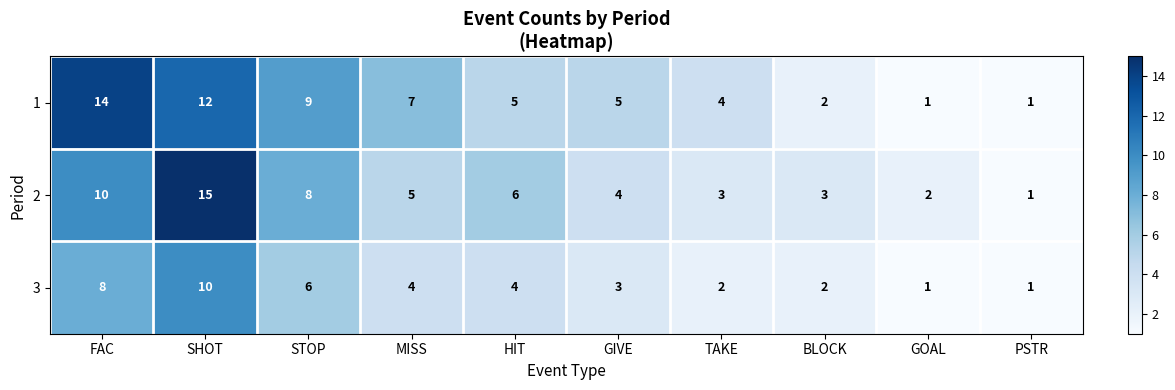

Rank the series by their average value, from highest to lowest.

1, 2, 3